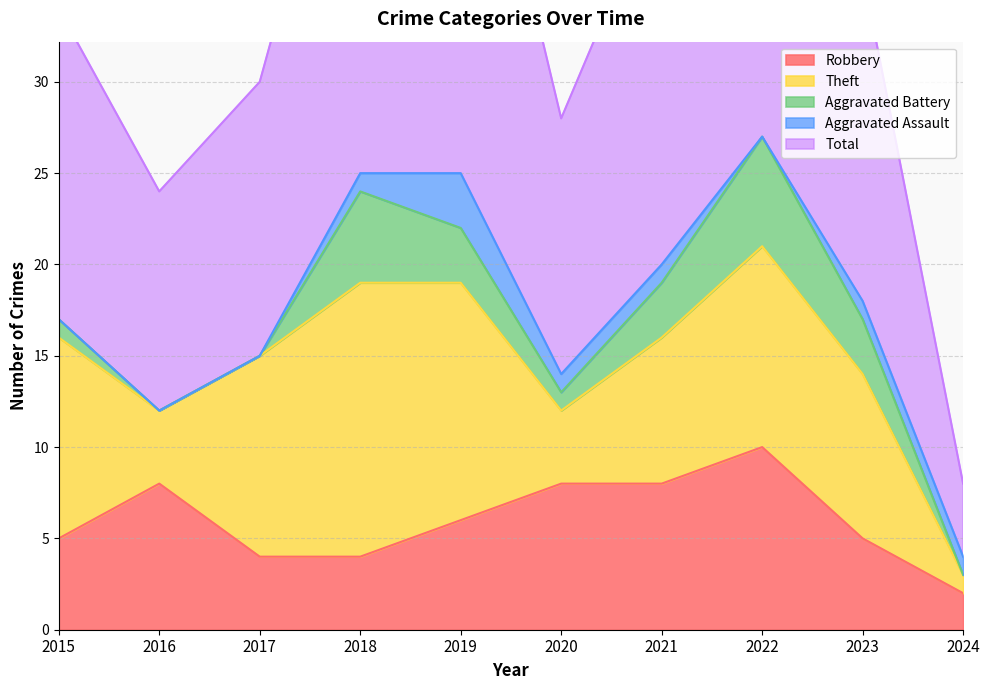

What is the sum of all Total values?

180